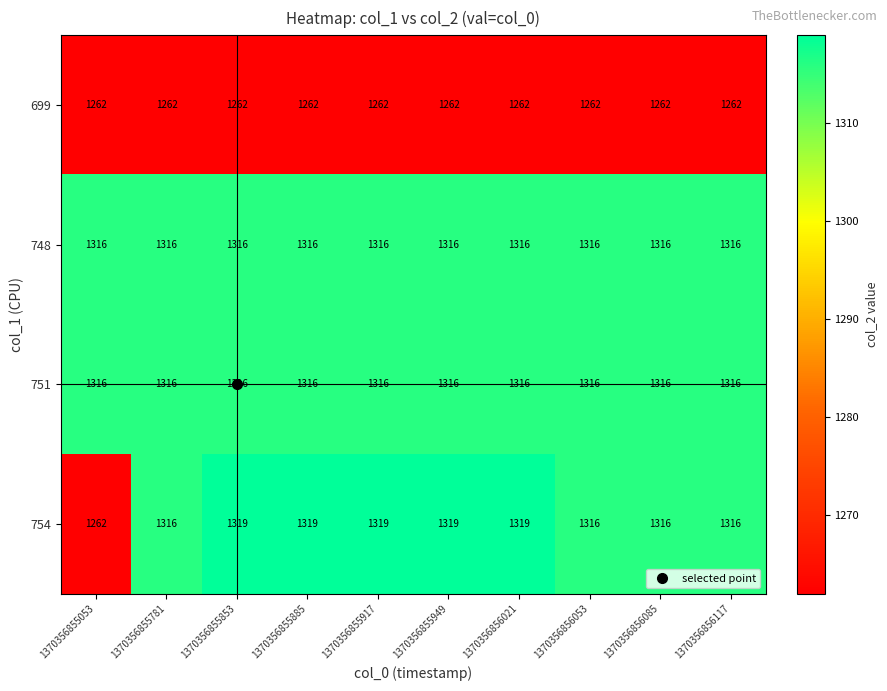

Is it true that 751 equals 1316 at 1370356855885?

True